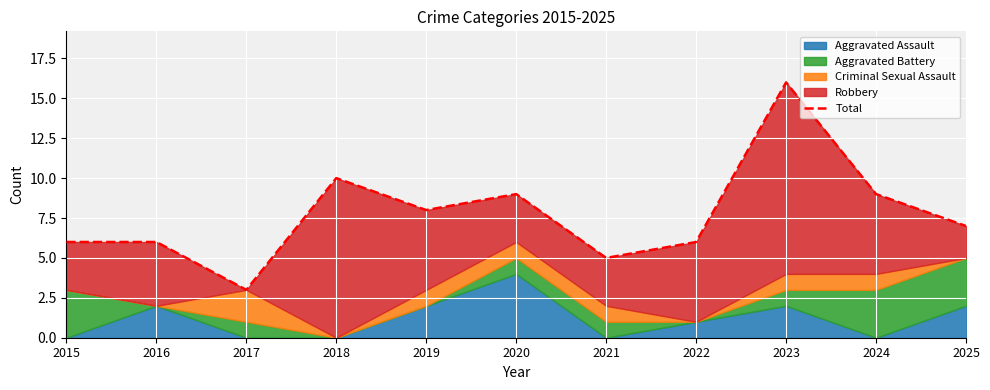

How many interior local peaks (higher than both neighbors) does the data have?

3